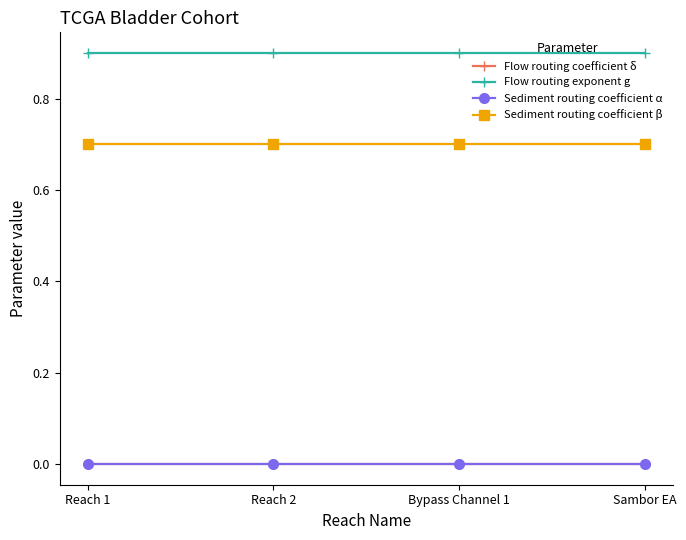

Is the value of Flow routing exponent g at Reach 1 greater than the value of Flow routing coefficient δ at Bypass Channel 1?

Yes